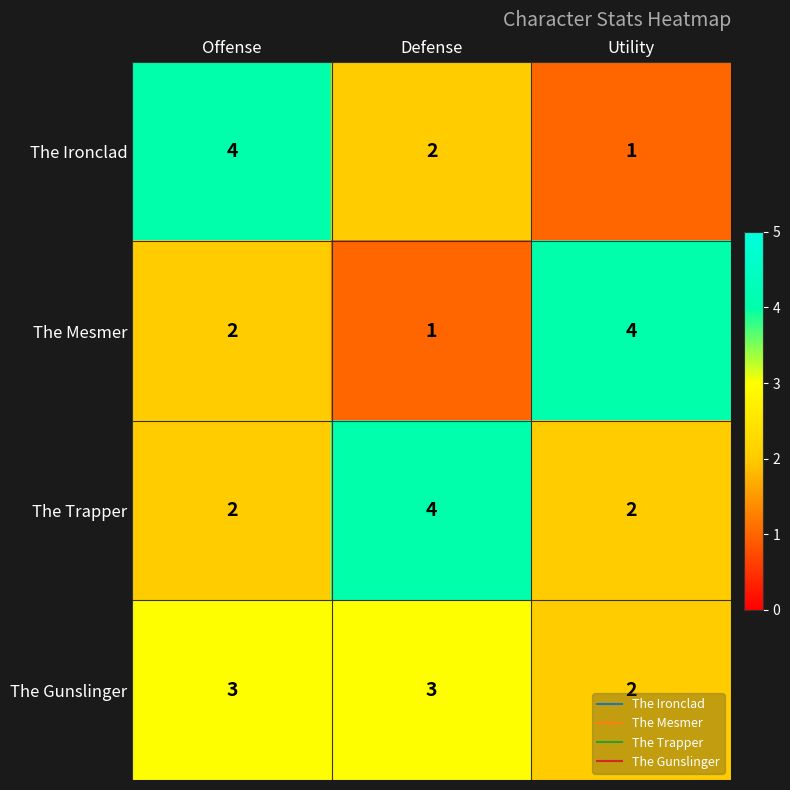

The The Trapper series shows 4 at Defense. True or false?

True